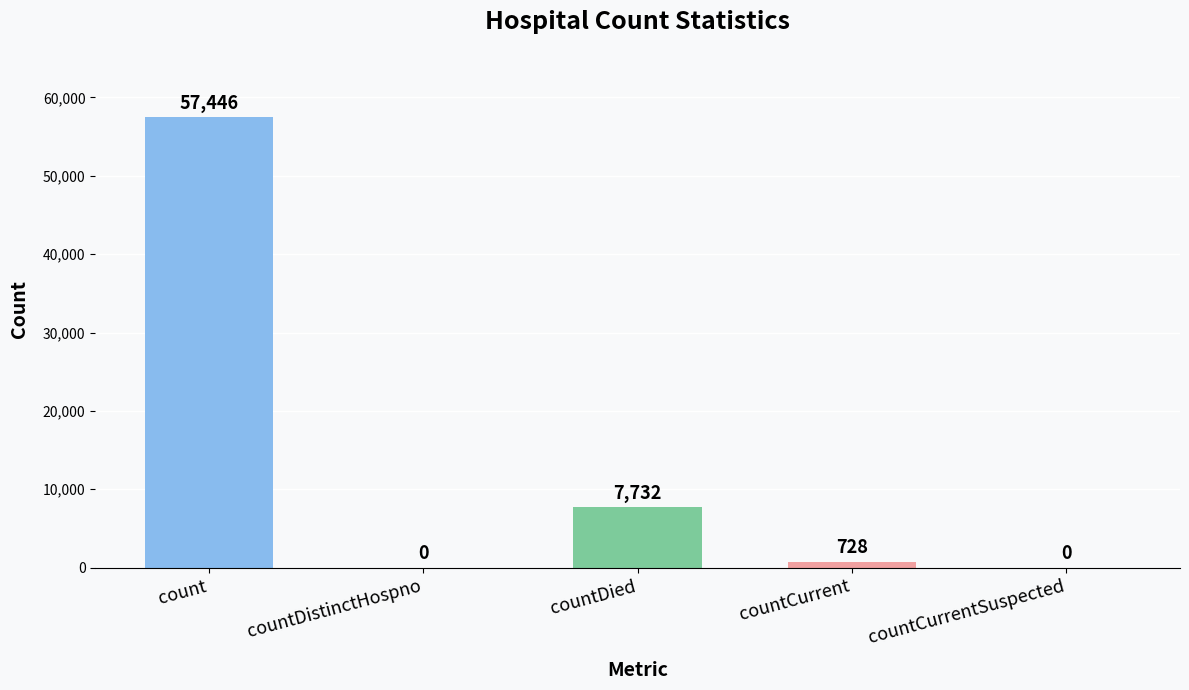

How many categories are shown in the chart?

5